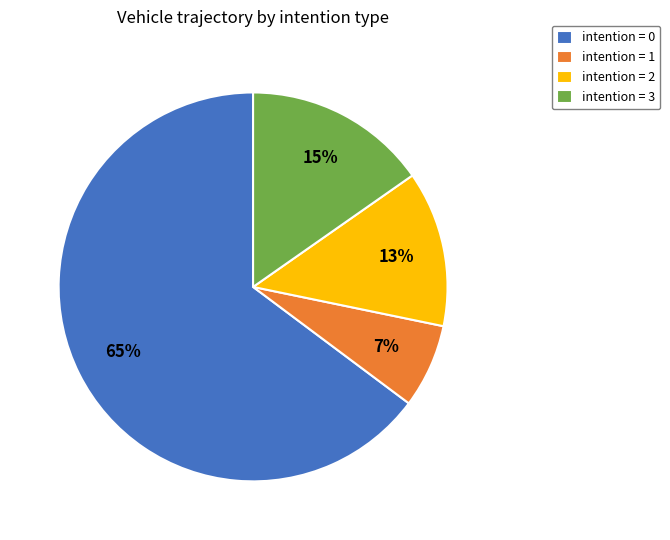

How many segments does this pie chart have?

4